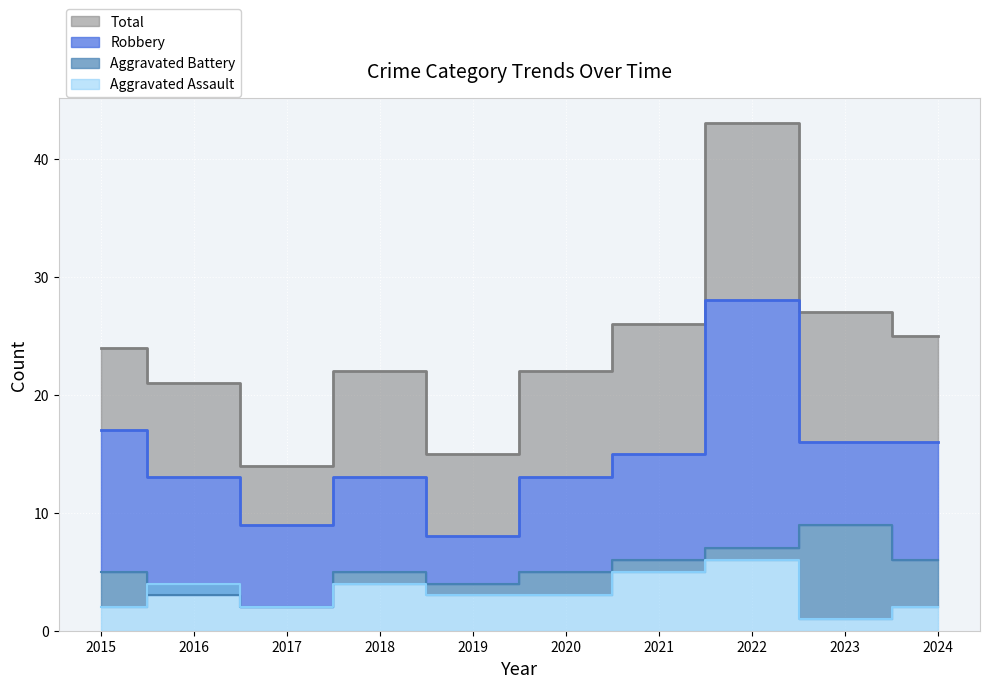

Reading right to left, what are all the values shown in this chart?

Robbery: 16	16	28	15	13	8	13	9	13	17
Total: 25	27	43	26	22	15	22	14	21	24
Aggravated Battery: 6	9	7	6	5	4	5	2	3	5
Aggravated Assault: 2	1	6	5	3	3	4	2	4	2